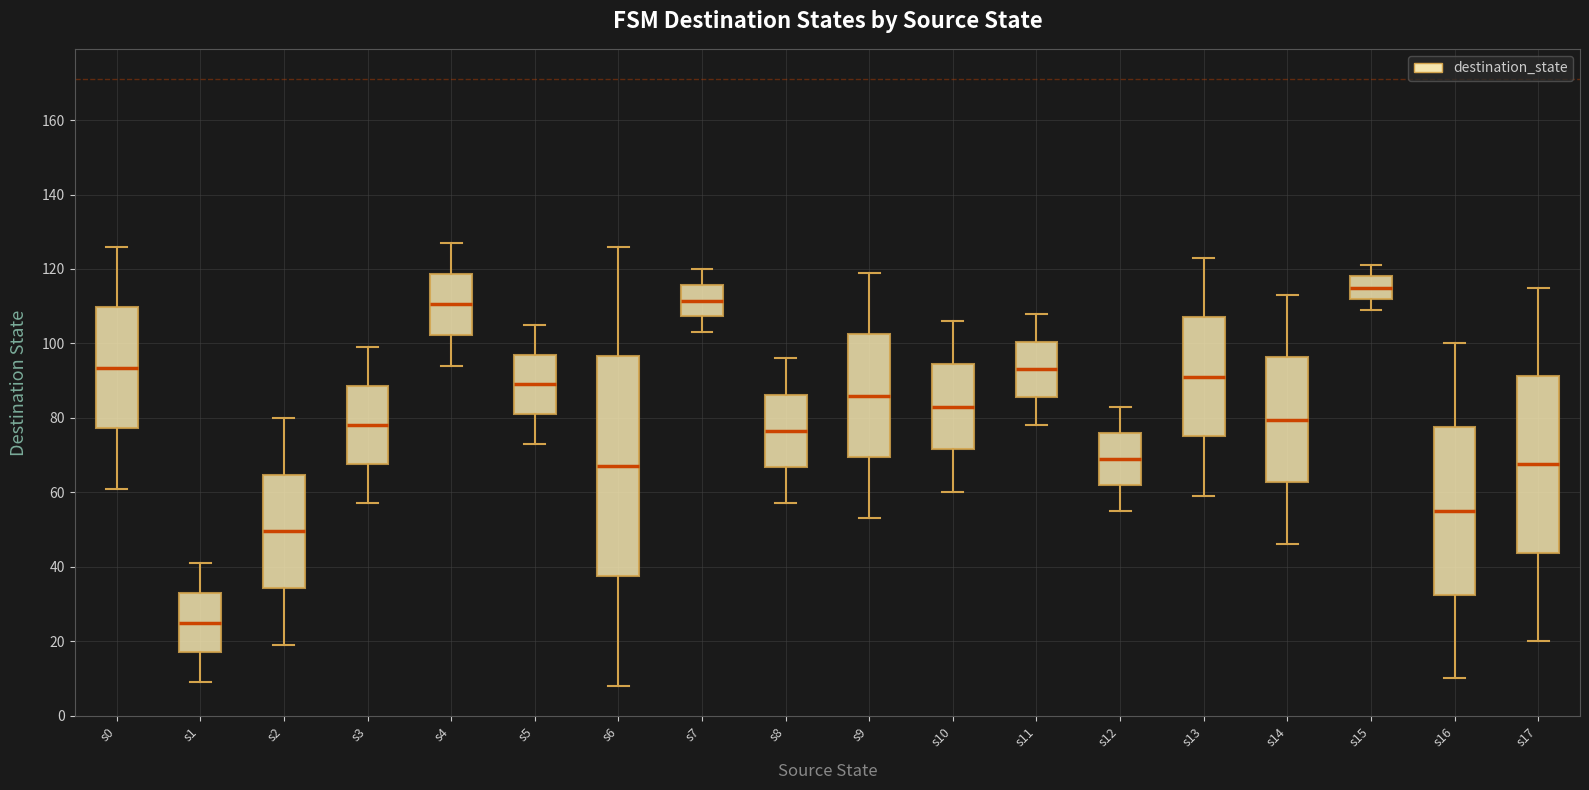

Reading left to right, read every box against the y-axis: the position of its median line, the range the box covers, and the ends of its whiskers. The values are not printed on the chart, so give them approximately, as read against the axis.

s0: median 94, box 78 to 110, whiskers 62 to 126
s1: median 26, box 18 to 34, whiskers 10 to 42
s2: median 50, box 34 to 64, whiskers 20 to 80
s3: median 78, box 68 to 88, whiskers 58 to 100
s4: median 110, box 102 to 118, whiskers 94 to 128
s5: median 90, box 82 to 98, whiskers 74 to 106
s6: median 68, box 38 to 96, whiskers 8 to 126
s7: median 112, box 108 to 116, whiskers 104 to 120
s8: median 76, box 66 to 86, whiskers 58 to 96
s9: median 86, box 70 to 102, whiskers 54 to 120
s10: median 84, box 72 to 94, whiskers 60 to 106
s11: median 94, box 86 to 100, whiskers 78 to 108
s12: median 70, box 62 to 76, whiskers 56 to 84
s13: median 92, box 76 to 108, whiskers 60 to 124
s14: median 80, box 62 to 96, whiskers 46 to 114
s15: median 116, box 112 to 118, whiskers 110 to 122
s16: median 56, box 32 to 78, whiskers 10 to 100
s17: median 68, box 44 to 92, whiskers 20 to 116